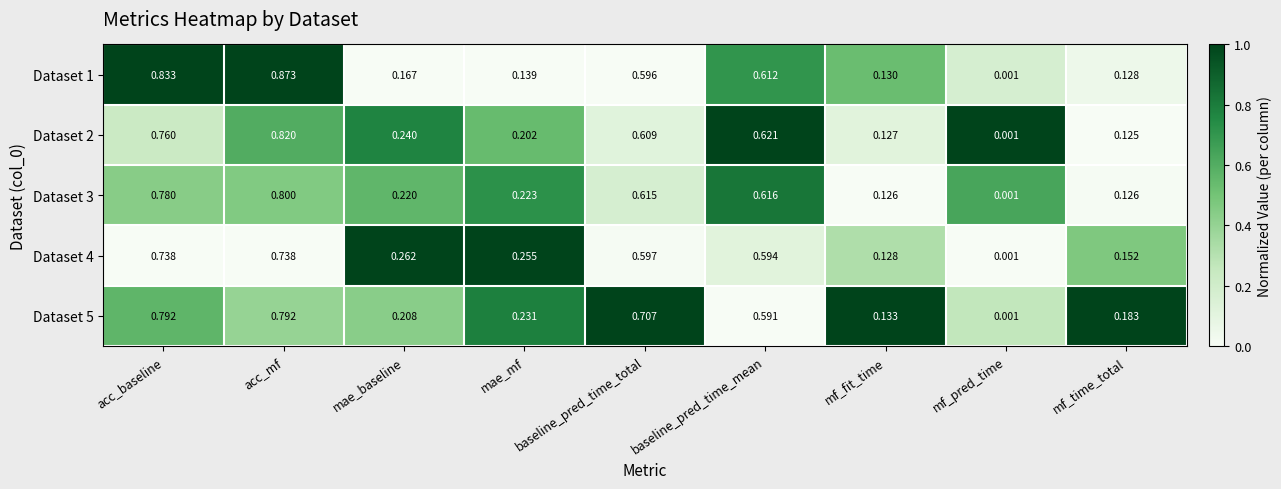

At which category is the sum across all series the highest?

acc_mf